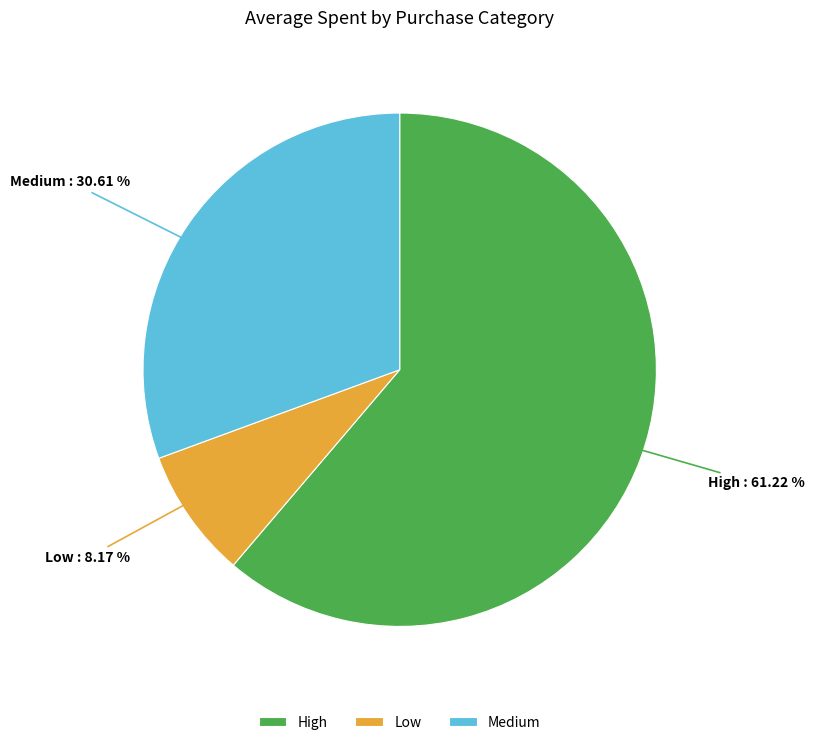

True or false: Low accounts for 21% of the total.

False